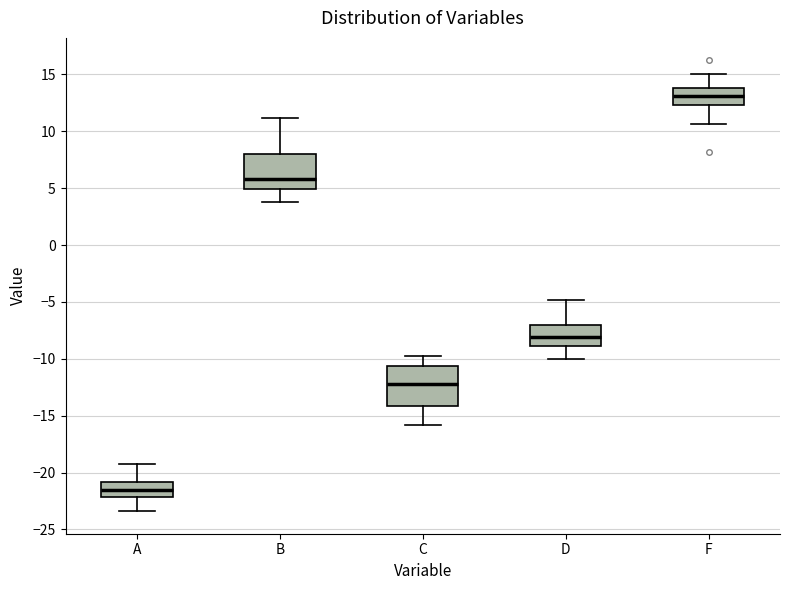

Which box's median line is the highest?

F